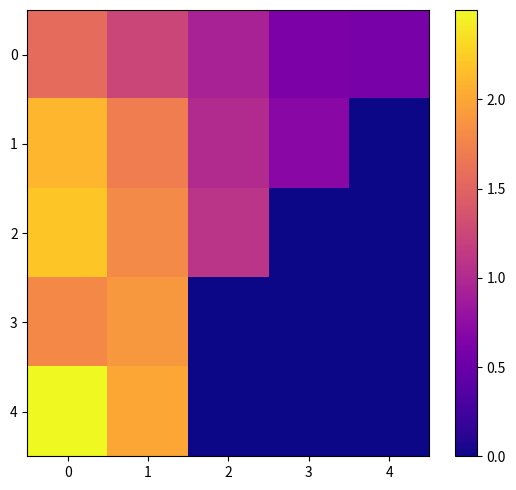

What is the greatest value displayed?

2.5